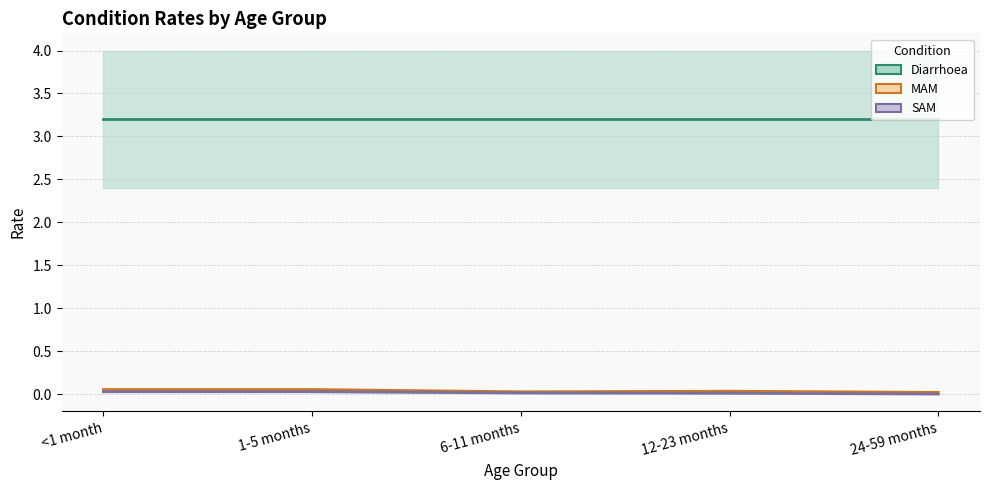

True or false: MAM and SAM intersect in this chart.

False